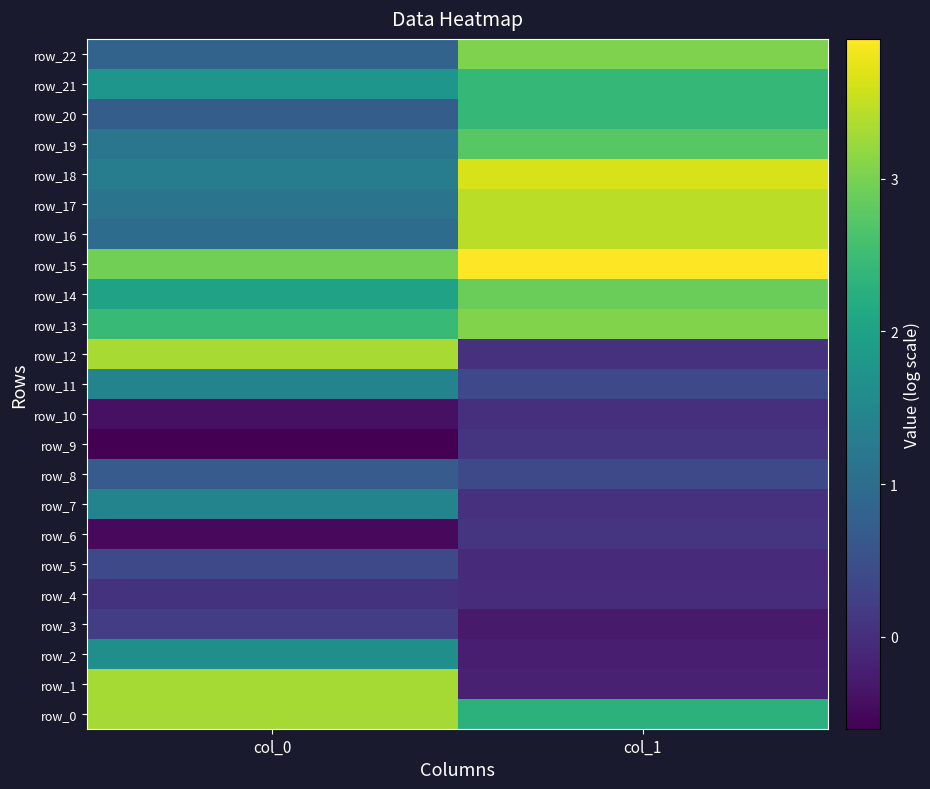

True or false: row_15 has a value of 3.0 at col_0.

True